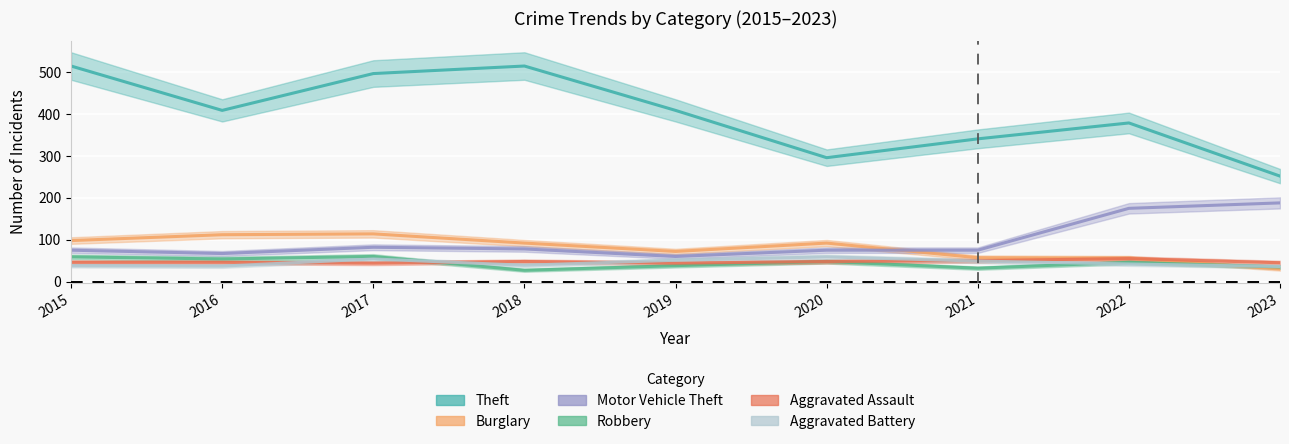

The Motor Vehicle Theft series shows 175 at 2022. True or false?

True